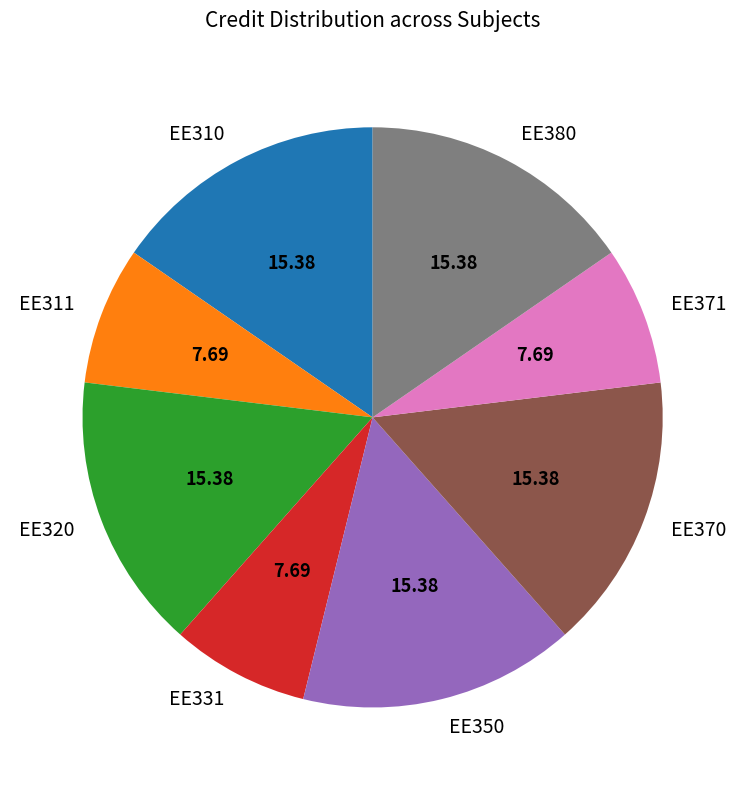

Combined, do EE320 and EE311 account for over 50%?

No